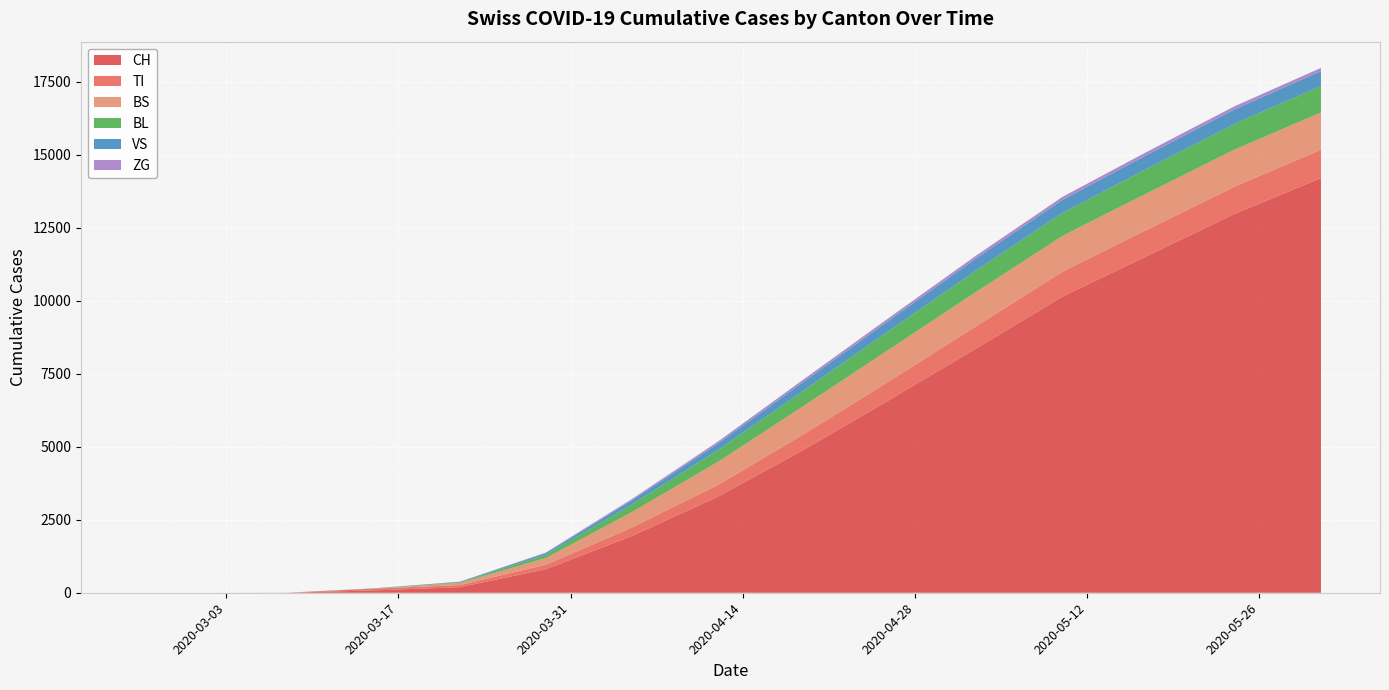

Reading left to right, extract all data points from this chart.

CH: 2020-02-25=0	2020-03-01=0	2020-03-08=3	2020-03-15=79	2020-03-22=192	2020-03-29=806	2020-04-05=1944	2020-04-12=3292	2020-04-19=4905	2020-04-26=6622	2020-05-03=8371	2020-05-10=10141	2020-05-17=11556	2020-05-24=12973	2020-05-31=14195
TI: 2020-02-25=0	2020-03-01=0	2020-03-08=0	2020-03-15=61	2020-03-22=70	2020-03-29=155	2020-04-05=292	2020-04-12=405	2020-04-19=533	2020-04-26=647	2020-05-03=762	2020-05-10=853	2020-05-17=900	2020-05-24=934	2020-05-31=970
BS: 2020-02-25=0	2020-03-01=0	2020-03-08=0	2020-03-15=0	2020-03-22=73	2020-03-29=228	2020-04-05=529	2020-04-12=789	2020-04-19=970	2020-04-26=1090	2020-05-03=1175	2020-05-10=1223	2020-05-17=1249	2020-05-24=1267	2020-05-31=1275
BL: 2020-02-25=0	2020-03-01=0	2020-03-08=0	2020-03-15=5	2020-03-22=21	2020-03-29=115	2020-04-05=262	2020-04-12=406	2020-04-19=531	2020-04-26=640	2020-05-03=733	2020-05-10=789	2020-05-17=841	2020-05-24=882	2020-05-31=908
VS: 2020-02-25=0	2020-03-01=0	2020-03-08=0	2020-03-15=6	2020-03-22=19	2020-03-29=54	2020-04-05=137	2020-04-12=218	2020-04-19=299	2020-04-26=355	2020-05-03=413	2020-05-10=446	2020-05-17=474	2020-05-24=494	2020-05-31=507
ZG: 2020-02-25=0	2020-03-01=0	2020-03-08=0	2020-03-15=0	2020-03-22=5	2020-03-29=21	2020-04-05=48	2020-04-12=71	2020-04-19=84	2020-04-26=93	2020-05-03=98	2020-05-10=104	2020-05-17=107	2020-05-24=109	2020-05-31=112